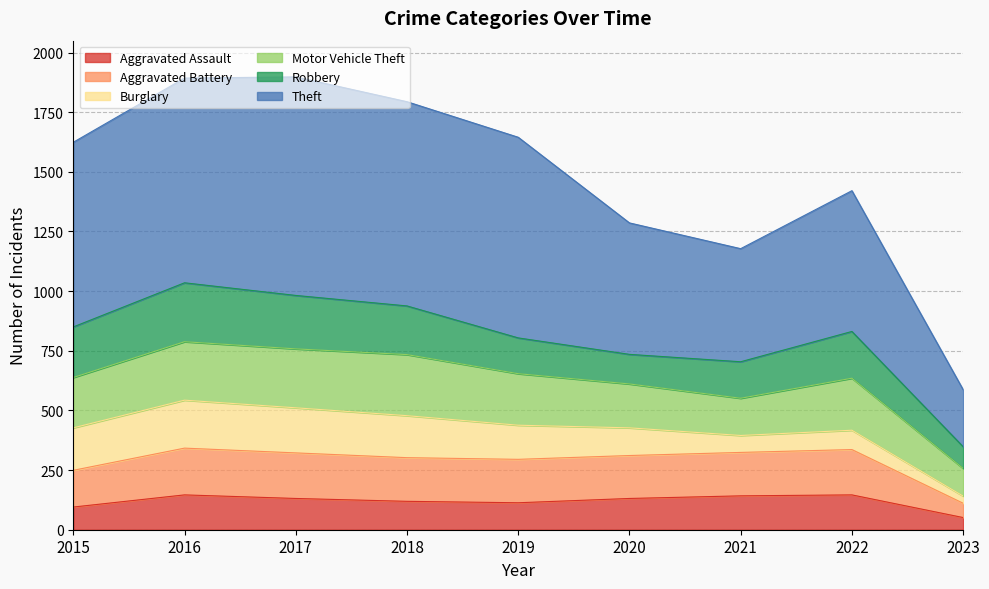

What is the total value across all series at 2019?

1645